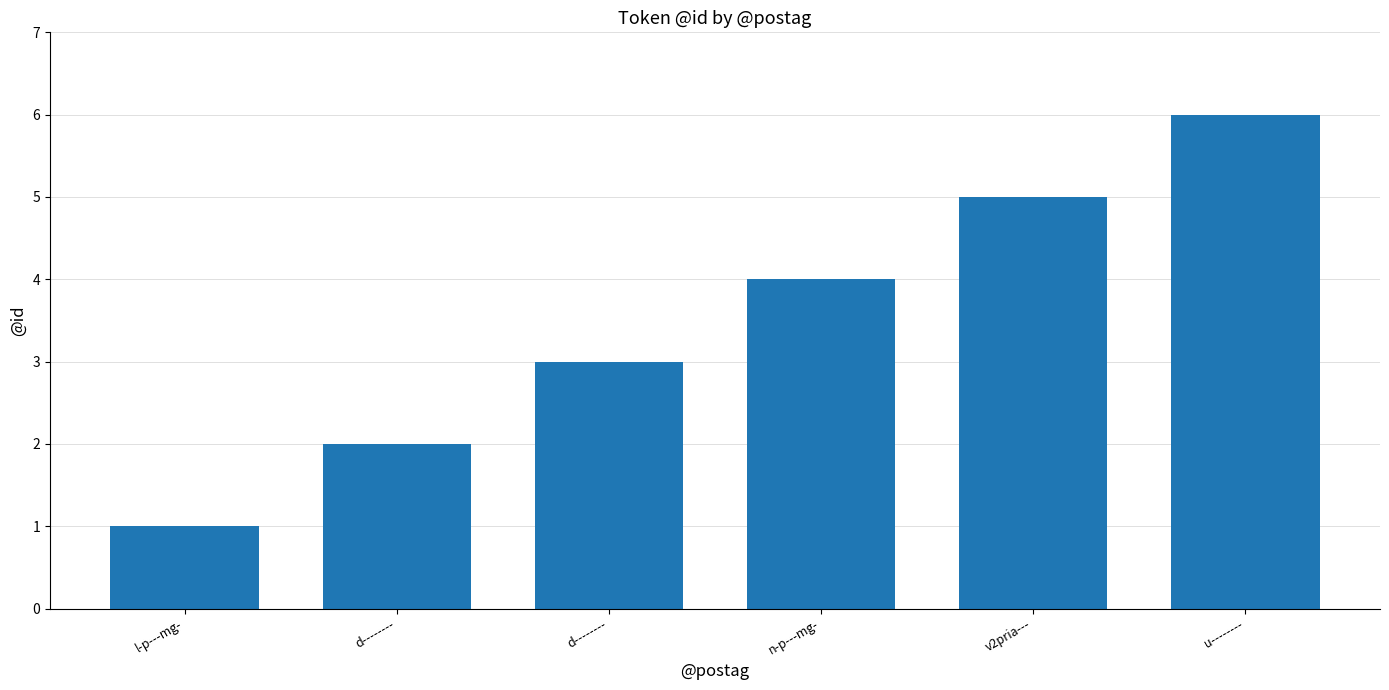

Does the chart contain any negative values?

No